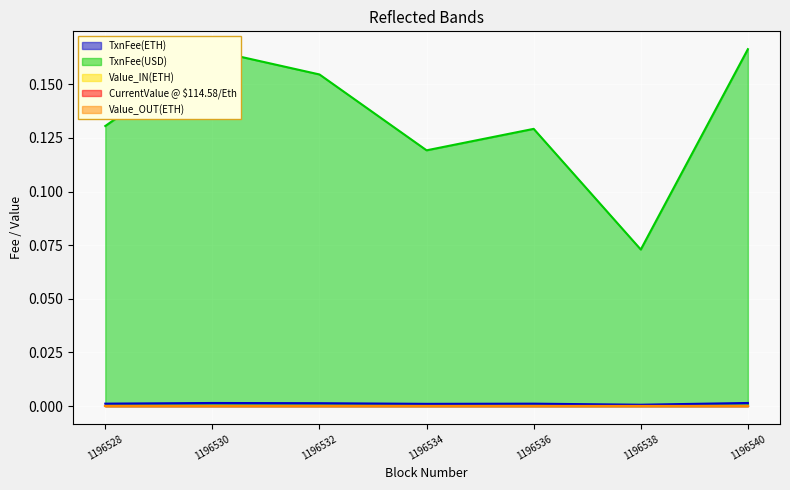

Which series has the largest range (max minus min)?

TxnFee(USD)